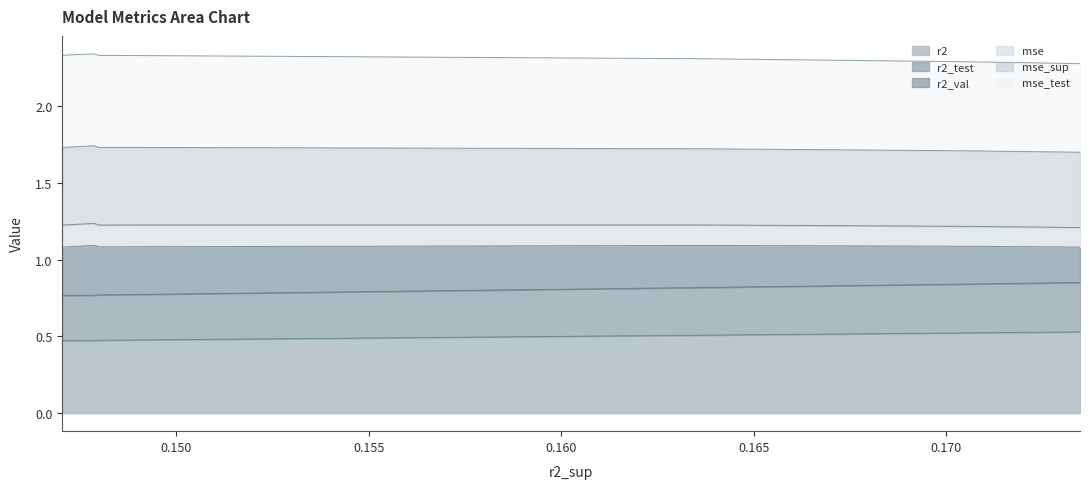

Does the chart have visible grid lines?

No